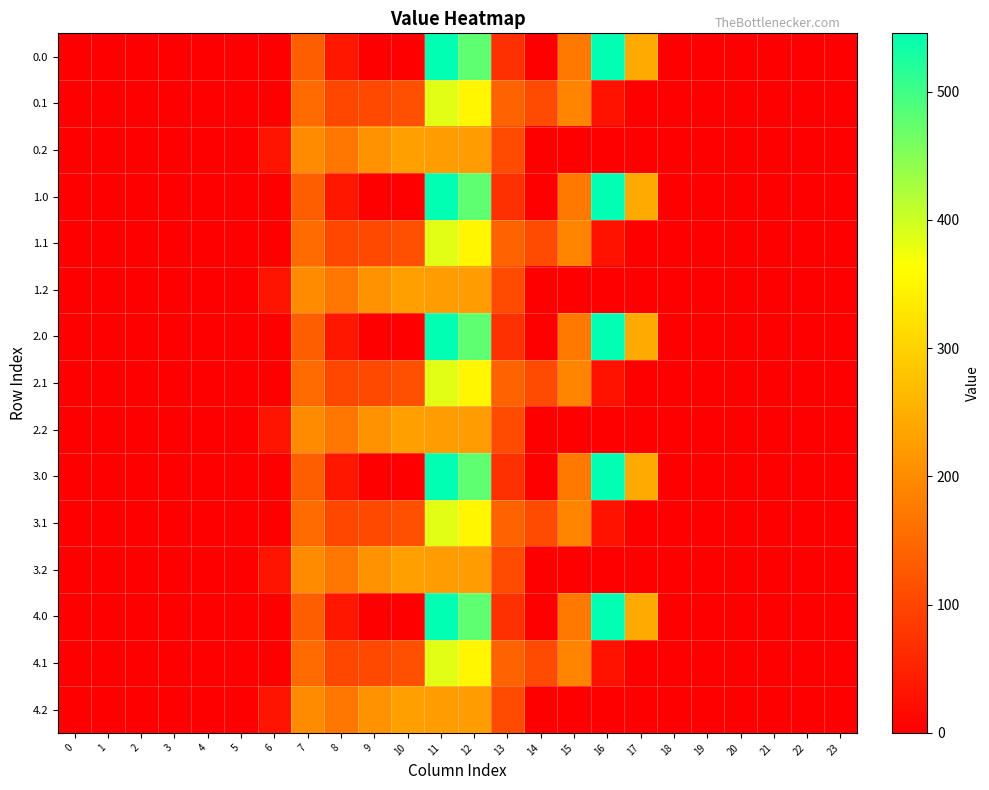

Reading left to right, transcribe all the data shown in this chart.

0.0: 0=0.0	1=0.0	2=0.0	3=0.0	4=0.0	5=0.0	6=0.0	7=134.3	8=35.0	9=0.0	10=0.0	11=544.3	12=477.2	13=70.2	14=0.3	15=172.8	16=545.4	17=243.5	18=0.0	19=0.0	20=0.0	21=0.0	22=0.0	23=0.0
0.1: 0=0.0	1=0.0	2=0.0	3=0.0	4=0.0	5=0.0	6=0.0	7=153.2	8=102.3	9=104.8	10=114.0	11=384.7	12=350.8	13=141.2	14=105.5	15=190.4	16=26.8	17=0.0	18=0.0	19=0.0	20=0.0	21=0.0	22=0.0	23=0.0
0.2: 0=0.0	1=0.0	2=0.0	3=0.0	4=0.0	5=0.0	6=29.3	7=199.0	8=169.5	9=209.6	10=228.0	11=225.2	12=224.3	13=107.8	14=0.0	15=0.0	16=0.0	17=0.0	18=0.0	19=0.0	20=0.0	21=0.0	22=0.0	23=0.0
1.0: 0=0.0	1=0.0	2=0.0	3=0.0	4=0.0	5=0.0	6=0.0	7=134.3	8=35.0	9=0.0	10=0.0	11=544.3	12=477.2	13=70.2	14=0.3	15=172.8	16=545.4	17=243.5	18=0.0	19=0.0	20=0.0	21=0.0	22=0.0	23=0.0
1.1: 0=0.0	1=0.0	2=0.0	3=0.0	4=0.0	5=0.0	6=0.0	7=153.2	8=102.3	9=104.8	10=114.0	11=384.7	12=350.8	13=141.2	14=105.5	15=190.4	16=26.8	17=0.0	18=0.0	19=0.0	20=0.0	21=0.0	22=0.0	23=0.0
1.2: 0=0.0	1=0.0	2=0.0	3=0.0	4=0.0	5=0.0	6=29.3	7=199.0	8=169.5	9=209.6	10=228.0	11=225.2	12=224.3	13=107.8	14=0.0	15=0.0	16=0.0	17=0.0	18=0.0	19=0.0	20=0.0	21=0.0	22=0.0	23=0.0
2.0: 0=0.0	1=0.0	2=0.0	3=0.0	4=0.0	5=0.0	6=0.0	7=134.3	8=35.0	9=0.0	10=0.0	11=544.3	12=477.2	13=70.2	14=0.3	15=172.8	16=545.4	17=243.5	18=0.0	19=0.0	20=0.0	21=0.0	22=0.0	23=0.0
2.1: 0=0.0	1=0.0	2=0.0	3=0.0	4=0.0	5=0.0	6=0.0	7=153.2	8=102.3	9=104.8	10=114.0	11=384.7	12=350.8	13=141.2	14=105.5	15=190.4	16=26.8	17=0.0	18=0.0	19=0.0	20=0.0	21=0.0	22=0.0	23=0.0
2.2: 0=0.0	1=0.0	2=0.0	3=0.0	4=0.0	5=0.0	6=29.3	7=199.0	8=169.5	9=209.6	10=228.0	11=225.2	12=224.3	13=107.8	14=0.0	15=0.0	16=0.0	17=0.0	18=0.0	19=0.0	20=0.0	21=0.0	22=0.0	23=0.0
3.0: 0=0.0	1=0.0	2=0.0	3=0.0	4=0.0	5=0.0	6=0.0	7=134.3	8=35.0	9=0.0	10=0.0	11=544.3	12=477.2	13=70.2	14=0.3	15=172.8	16=545.4	17=243.5	18=0.0	19=0.0	20=0.0	21=0.0	22=0.0	23=0.0
3.1: 0=0.0	1=0.0	2=0.0	3=0.0	4=0.0	5=0.0	6=0.0	7=153.2	8=102.3	9=104.8	10=114.0	11=384.7	12=350.8	13=141.2	14=105.5	15=190.4	16=26.8	17=0.0	18=0.0	19=0.0	20=0.0	21=0.0	22=0.0	23=0.0
3.2: 0=0.0	1=0.0	2=0.0	3=0.0	4=0.0	5=0.0	6=29.3	7=199.0	8=169.5	9=209.6	10=228.0	11=225.2	12=224.3	13=107.8	14=0.0	15=0.0	16=0.0	17=0.0	18=0.0	19=0.0	20=0.0	21=0.0	22=0.0	23=0.0
4.0: 0=0.0	1=0.0	2=0.0	3=0.0	4=0.0	5=0.0	6=0.0	7=134.3	8=35.0	9=0.0	10=0.0	11=544.3	12=477.2	13=70.2	14=0.3	15=172.8	16=545.4	17=243.5	18=0.0	19=0.0	20=0.0	21=0.0	22=0.0	23=0.0
4.1: 0=0.0	1=0.0	2=0.0	3=0.0	4=0.0	5=0.0	6=0.0	7=153.2	8=102.3	9=104.8	10=114.0	11=384.7	12=350.8	13=141.2	14=105.5	15=190.4	16=26.8	17=0.0	18=0.0	19=0.0	20=0.0	21=0.0	22=0.0	23=0.0
4.2: 0=0.0	1=0.0	2=0.0	3=0.0	4=0.0	5=0.0	6=29.3	7=199.0	8=169.5	9=209.6	10=228.0	11=225.2	12=224.3	13=107.8	14=0.0	15=0.0	16=0.0	17=0.0	18=0.0	19=0.0	20=0.0	21=0.0	22=0.0	23=0.0